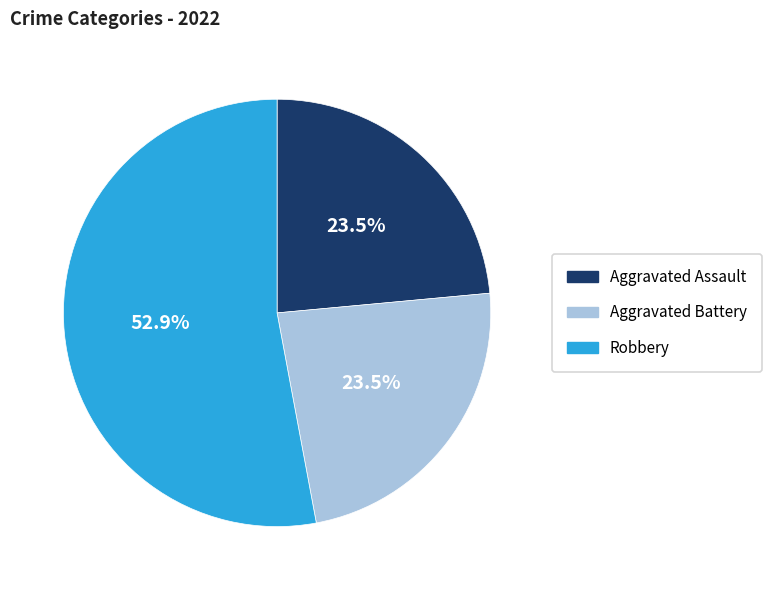

Between Aggravated Assault and Robbery, which is larger?

Robbery